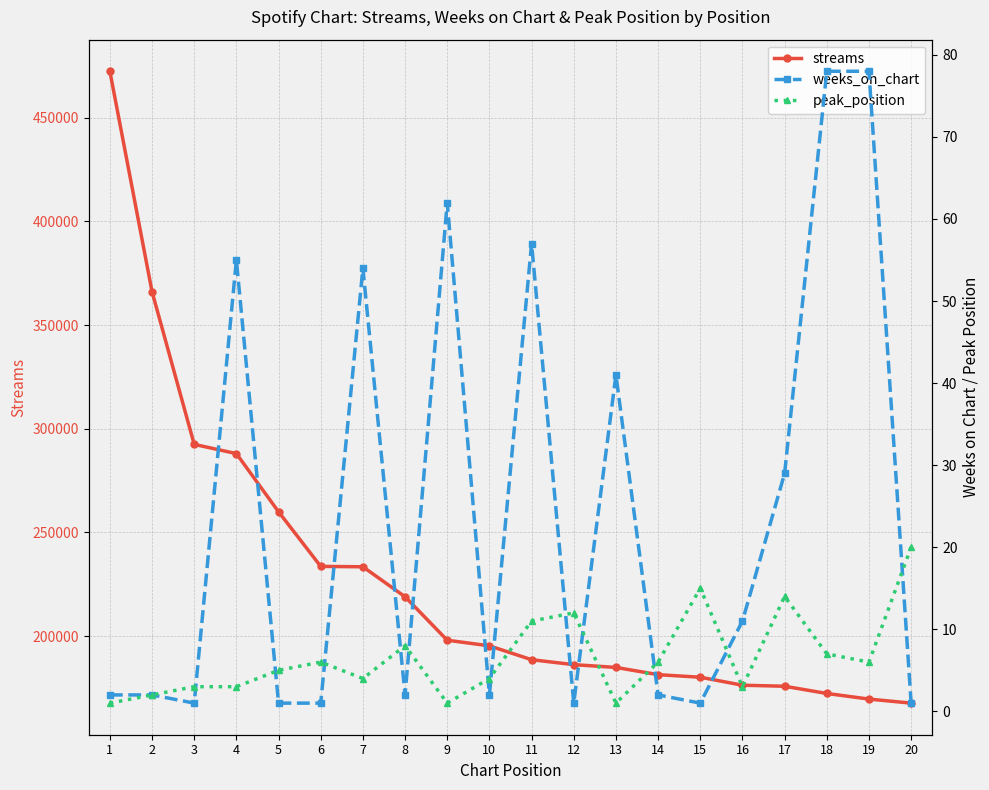

What is the lowest value of the weeks_on_chart series?

1